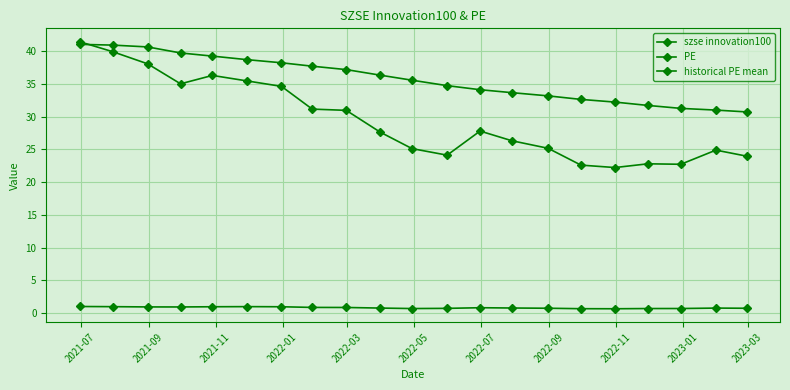

At which label does historical PE mean first exceed 35?

2021-07